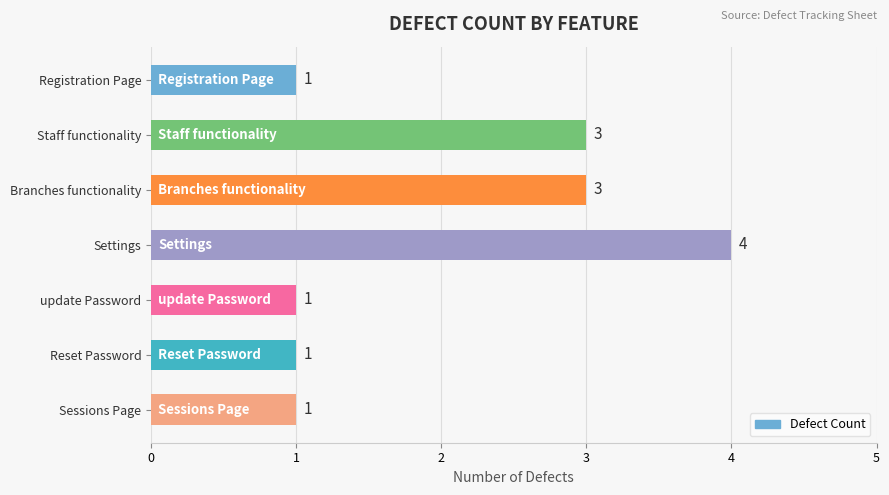

What is the sum of the values at Reset Password and Staff functionality?

4